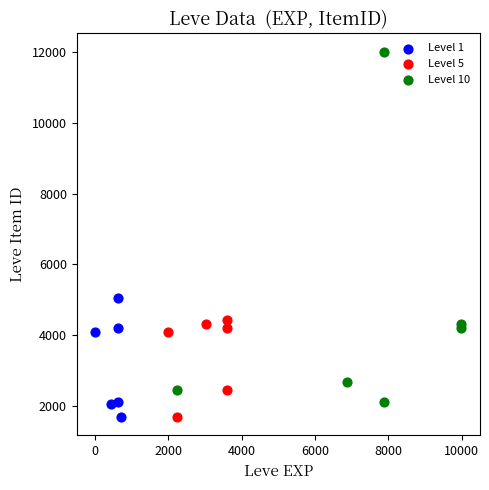

Which series reaches the maximum Y coordinate?

Level 10